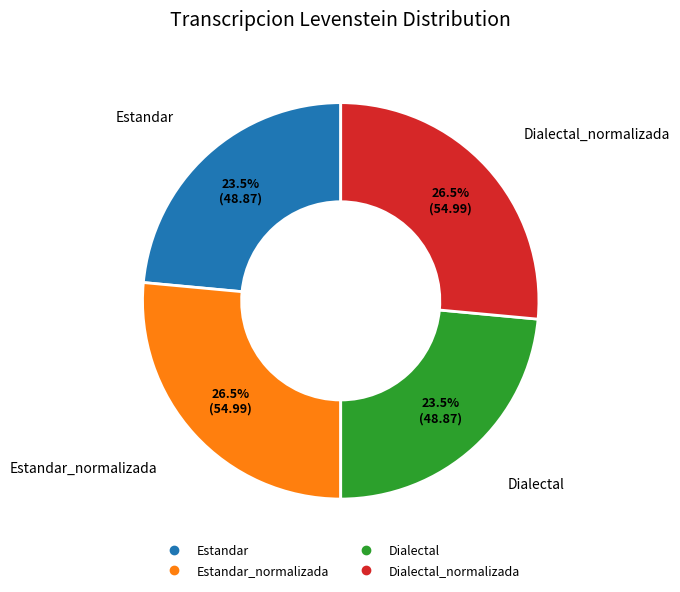

Is there any slice that represents more than half of the pie?

No